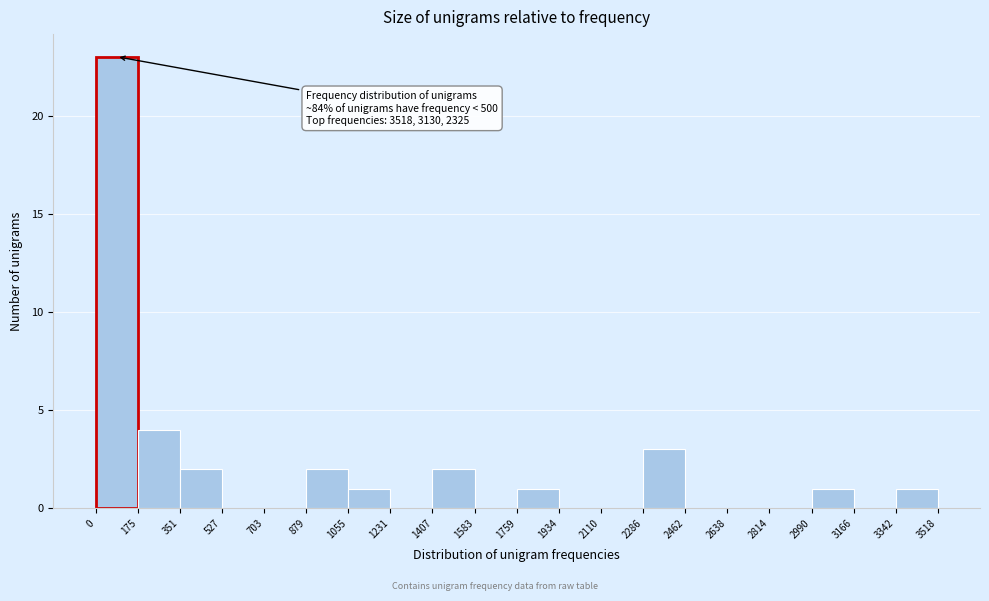

Over which range of the x-axis is the bar tallest?

0 to 175